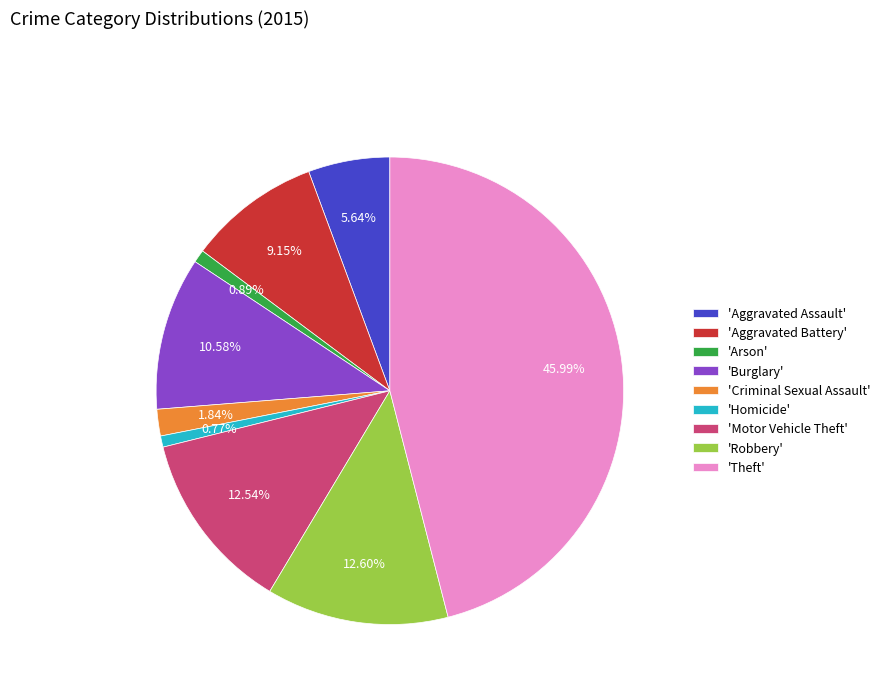

What is the largest slice in the pie chart?

'Theft'